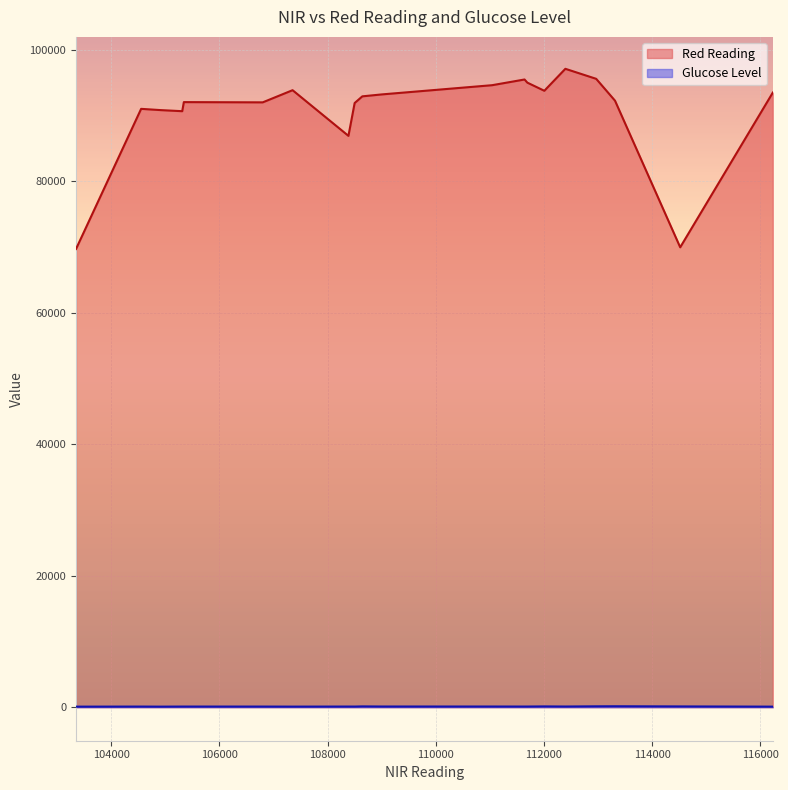

Which series has the largest total across all categories?

Red Reading